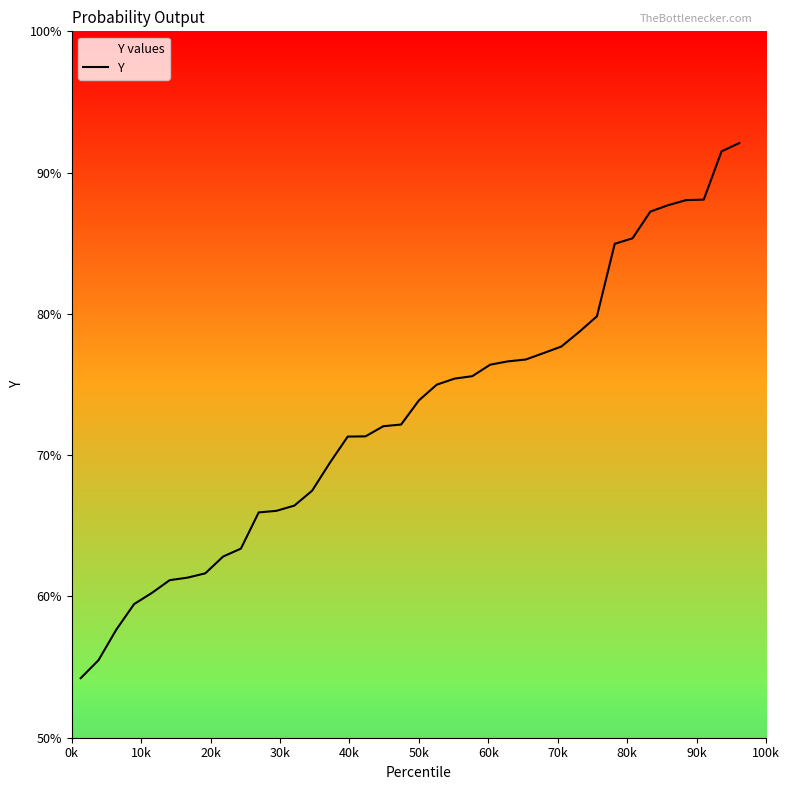

What is the difference between the maximum and minimum values?

37.9